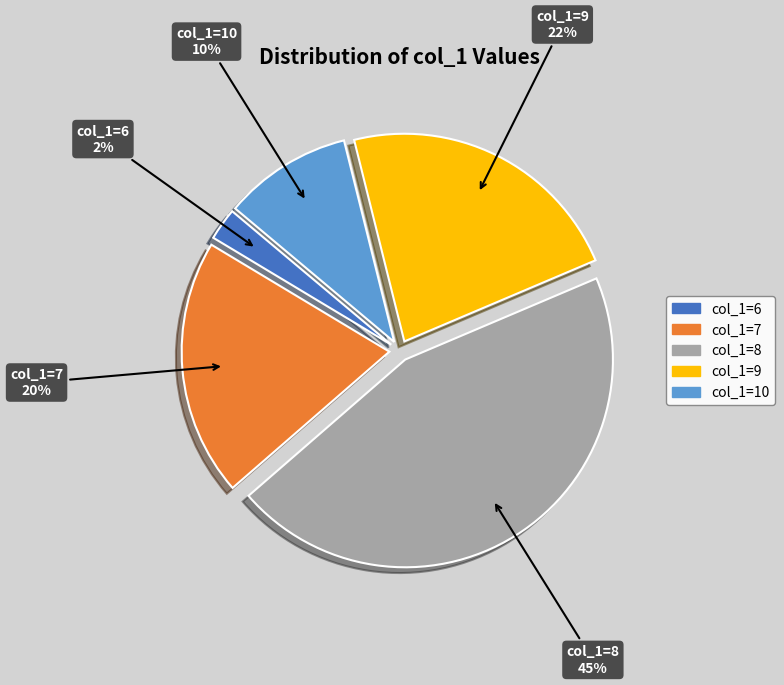

True or false: col_1=9 accounts for 28% of the total.

False